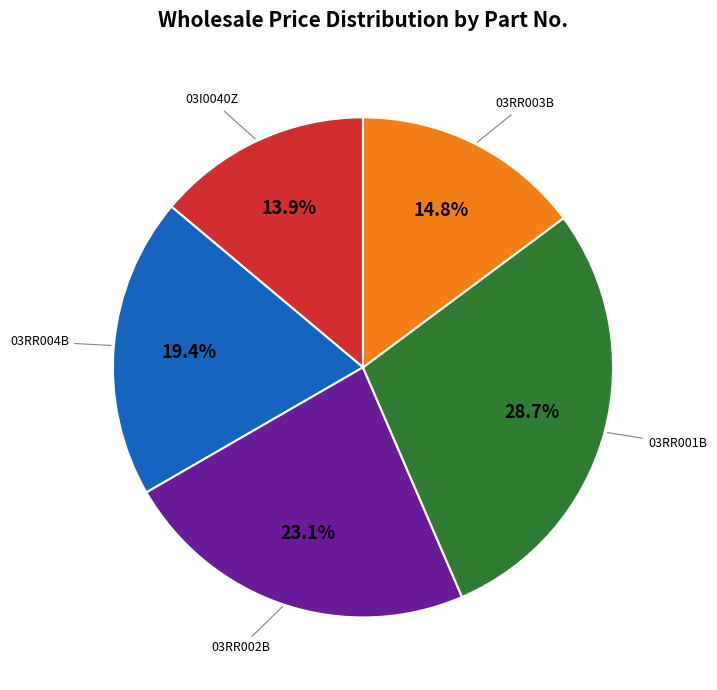

Which slice is the largest?

03RR001B